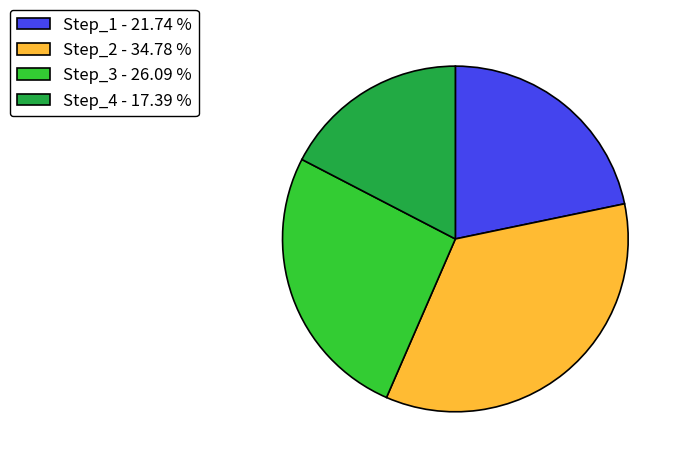

Combined, do Step_2 - 34.78 % and Step_4 - 17.39 % account for over 50%?

Yes